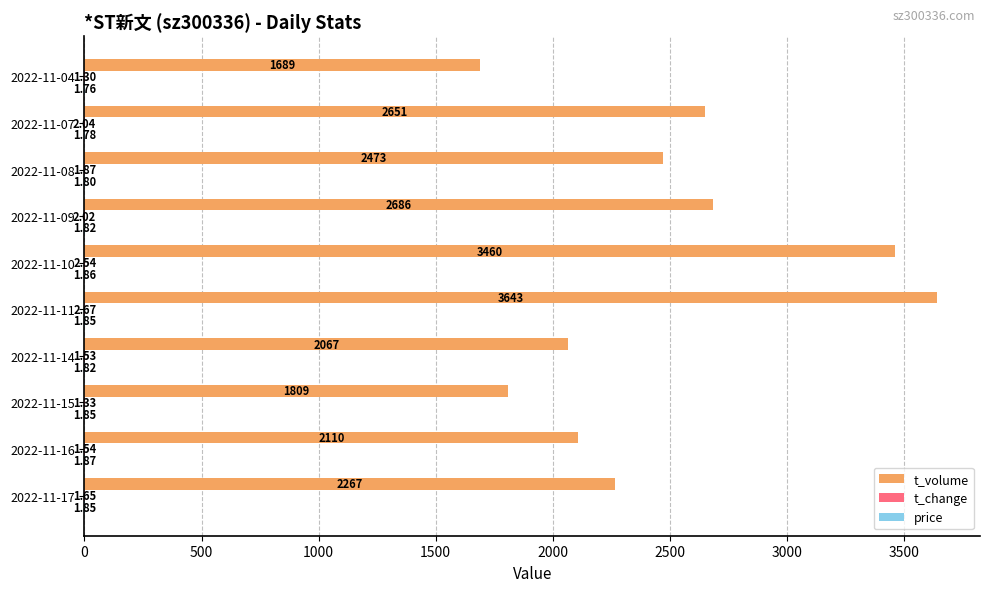

What is the sum of all t_volume values?

24855.0